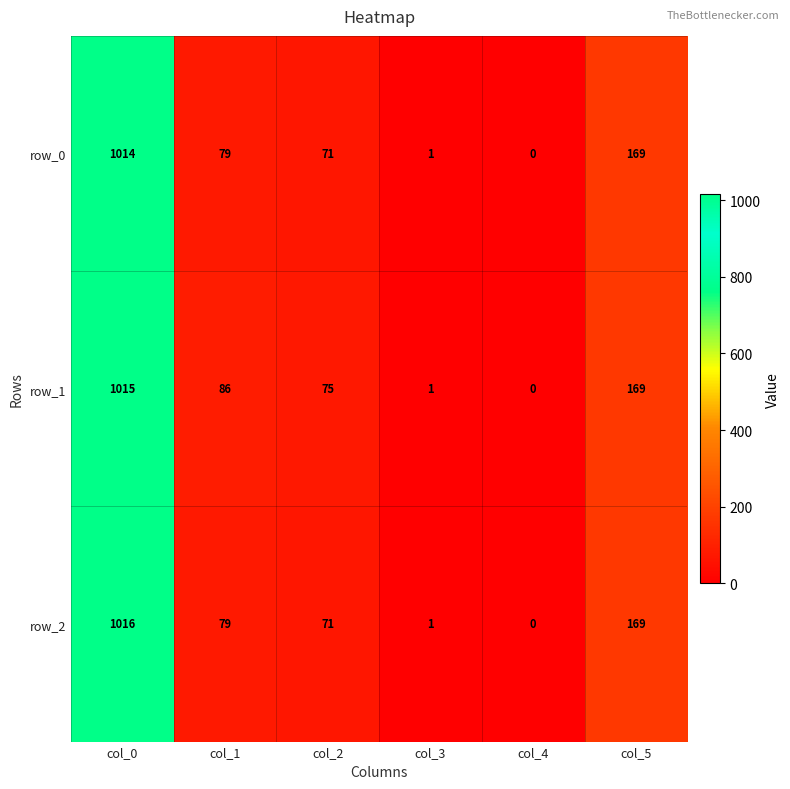

Reading left to right, transcribe all the data shown in this chart.

row_0: col_0=1014	col_1=79	col_2=71	col_3=1	col_4=0	col_5=169
row_1: col_0=1015	col_1=86	col_2=75	col_3=1	col_4=0	col_5=169
row_2: col_0=1016	col_1=79	col_2=71	col_3=1	col_4=0	col_5=169